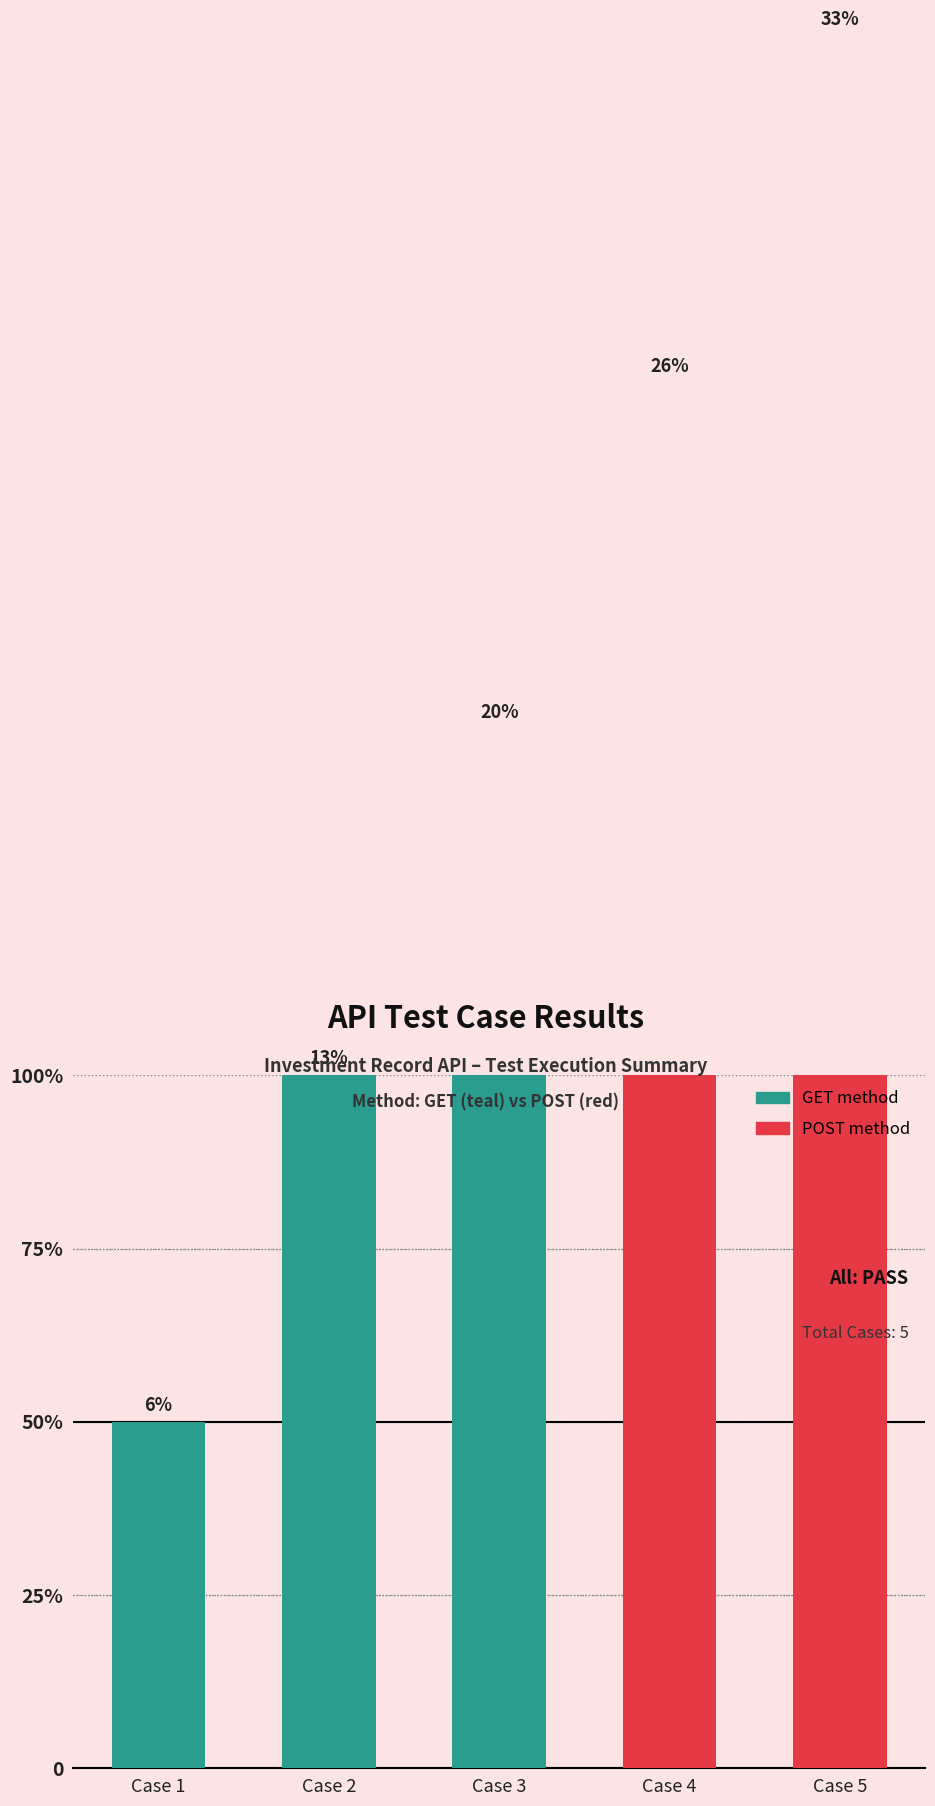

Is it true that case_id equals 1 at Case 3?

False